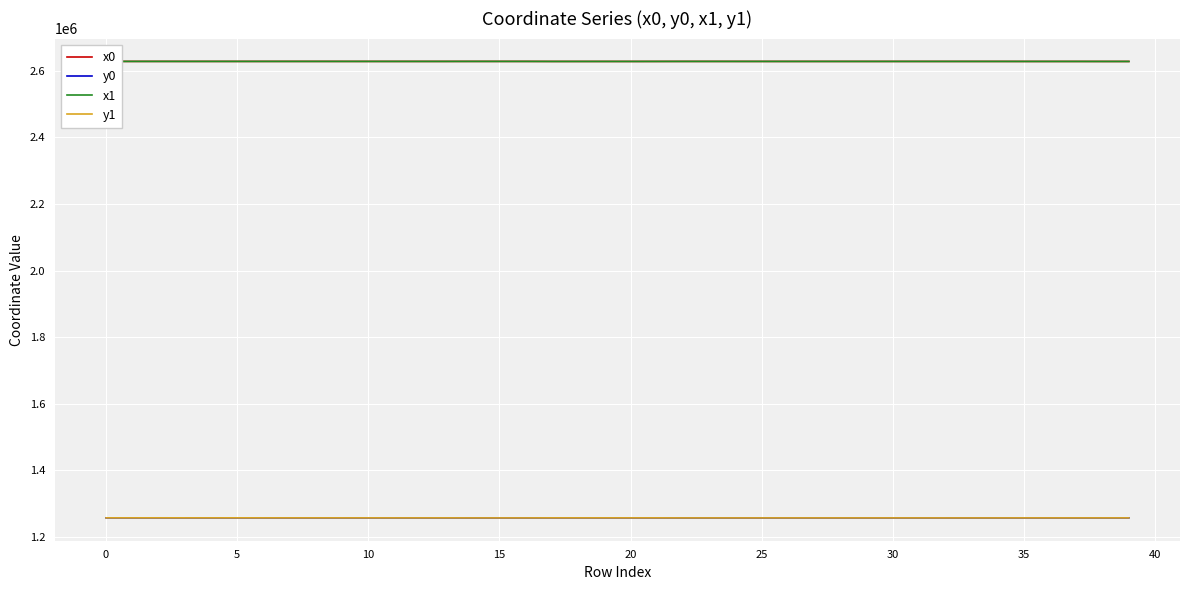

What is the average value of the x1 series?

2628129.2